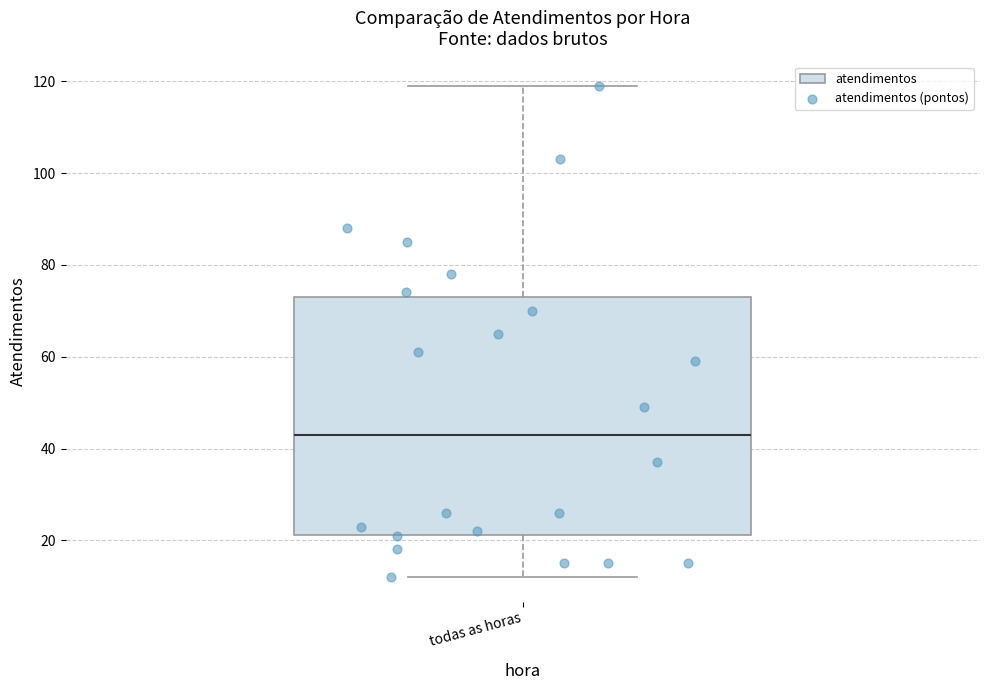

Transcribe this box plot: give where the median line is, the range the box spans, and where the two whiskers end, as read against the y-axis. The values are not printed on the chart, so give them approximately, as read against the axis.

median 44, box 22 to 74, whiskers 12 to 120